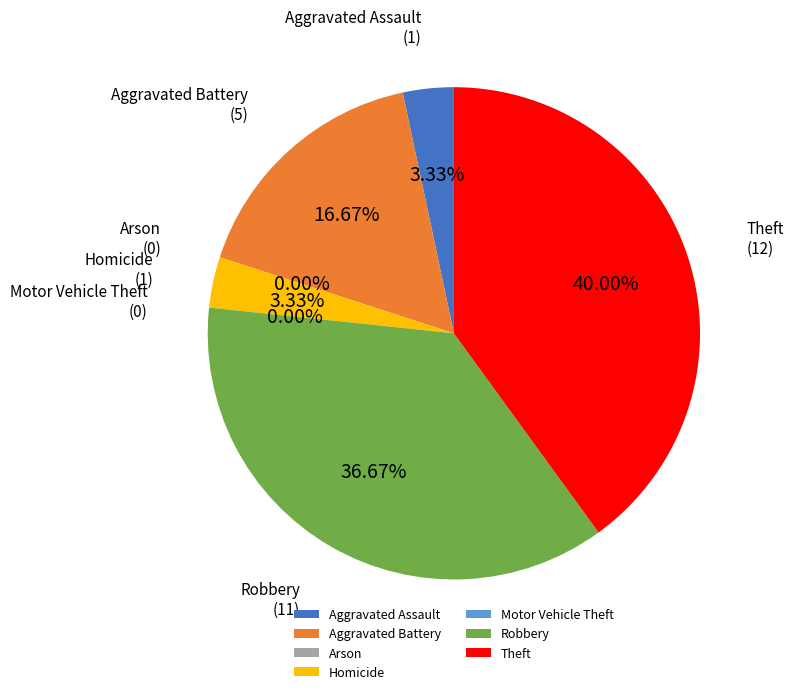

How many segments does this pie chart have?

7